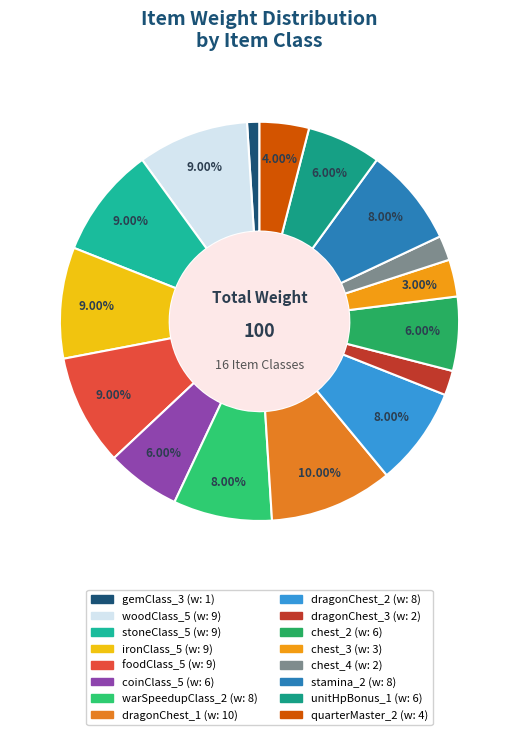

How much of the chart is everything except coinClass_5?

94.0%